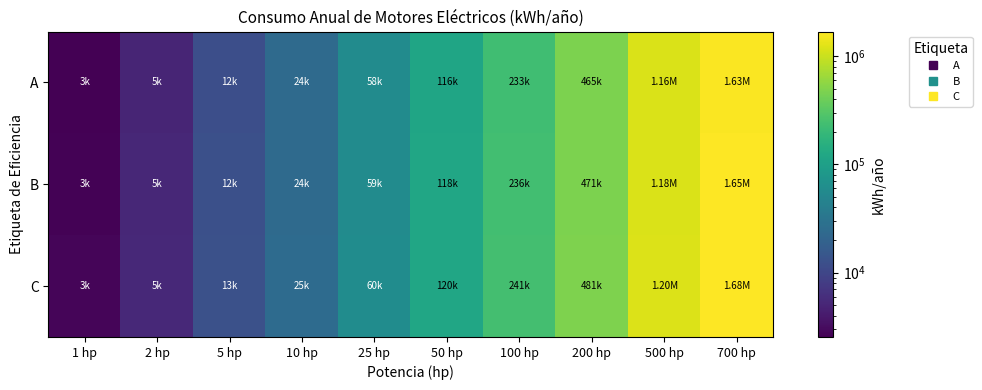

List the series in order of their overall mean, lowest first.

A, B, C